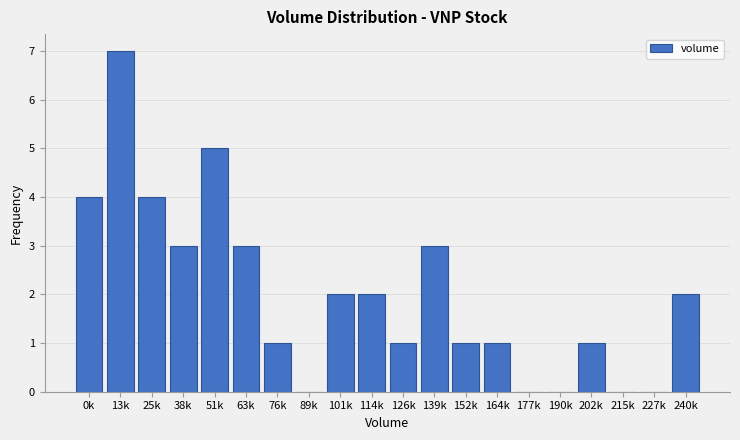

Reading right to left, what are all the values shown in this chart?

240k=2	227k=0	215k=0	202k=1	190k=0	177k=0	164k=1	152k=1	139k=3	126k=1	114k=2	101k=2	89k=0	76k=1	63k=3	51k=5	38k=3	25k=4	13k=7	0k=4